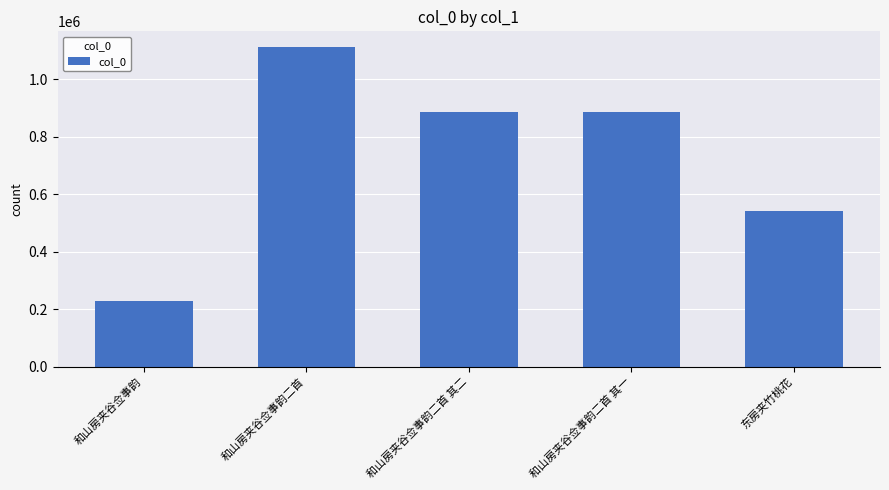

What is the label of the 1st bar from the right?

东房夹竹桃花